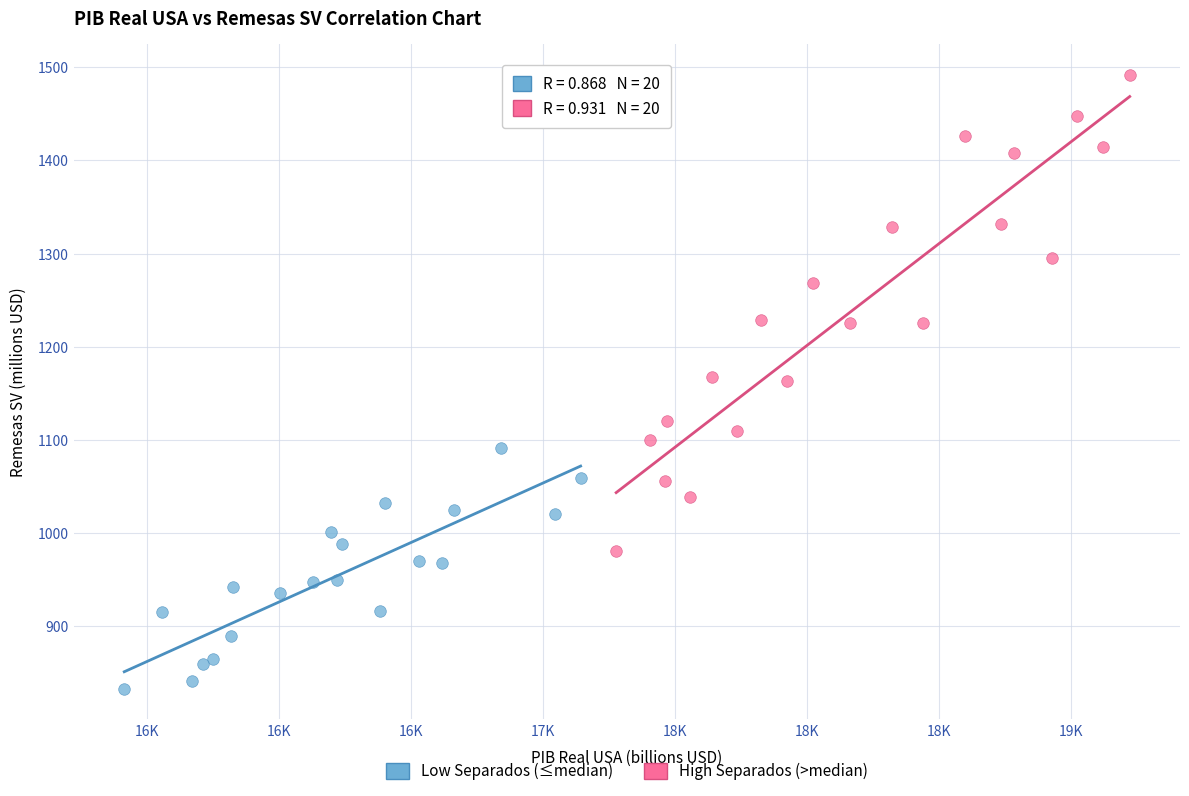

Which series reaches the minimum Y coordinate?

Low Separados (≤median)